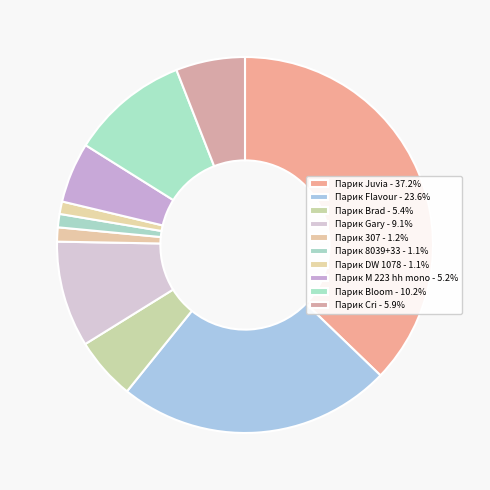

What percentage is the Парик DW 1078 slice, to the nearest percent?

1%